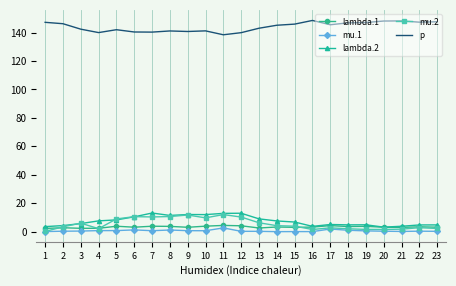

Which series has the largest total across all categories?

p